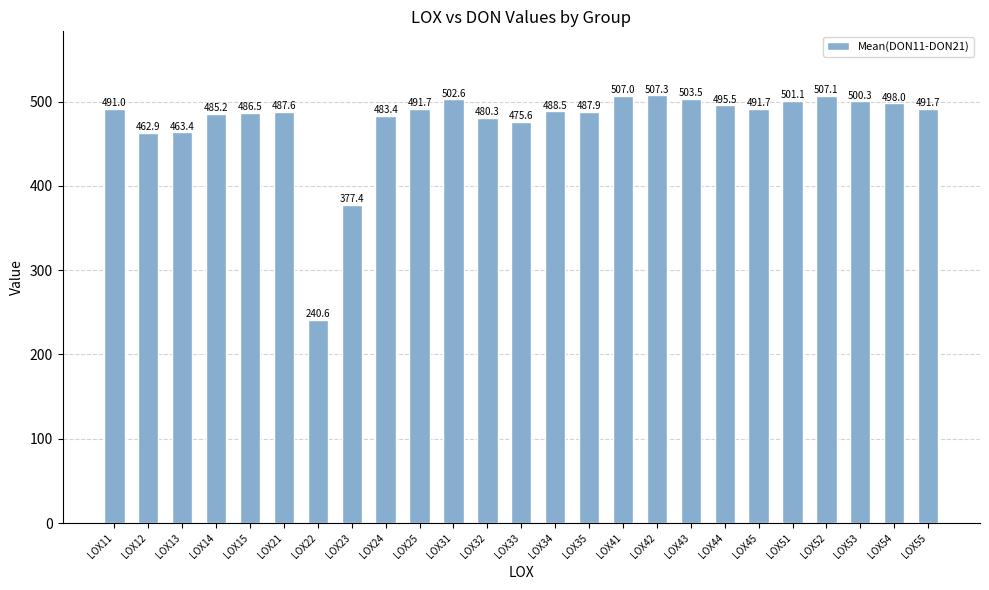

What is the difference between the values at LOX21 and LOX41?

19.3